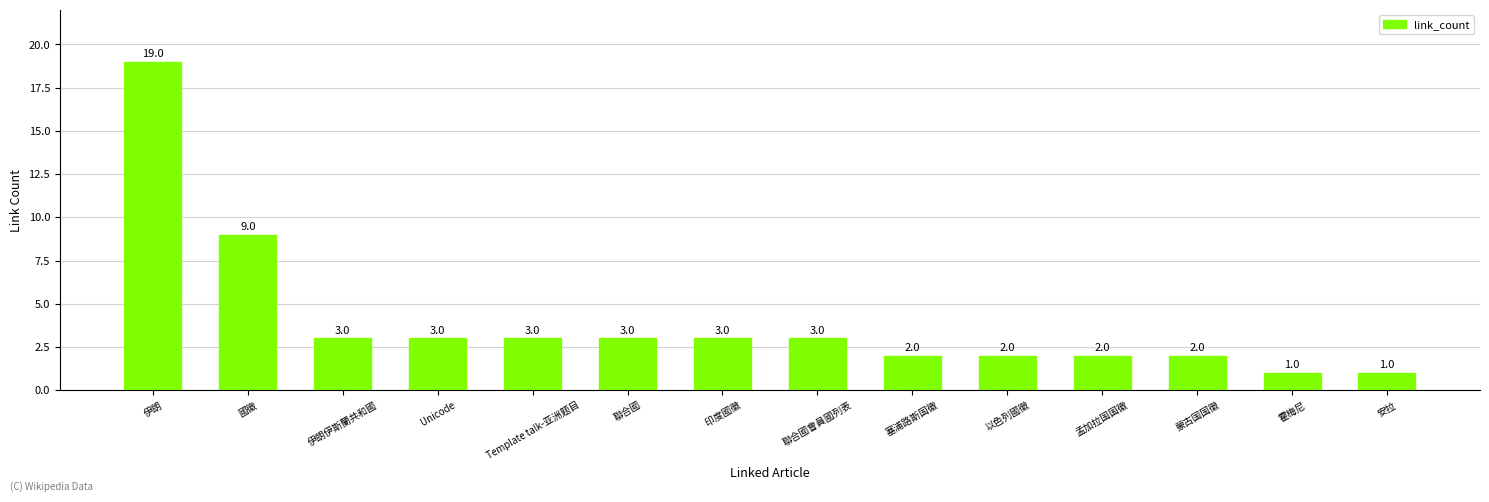

What is the sum of the values at 孟加拉国国徽 and Template talk-亚洲题目?

5